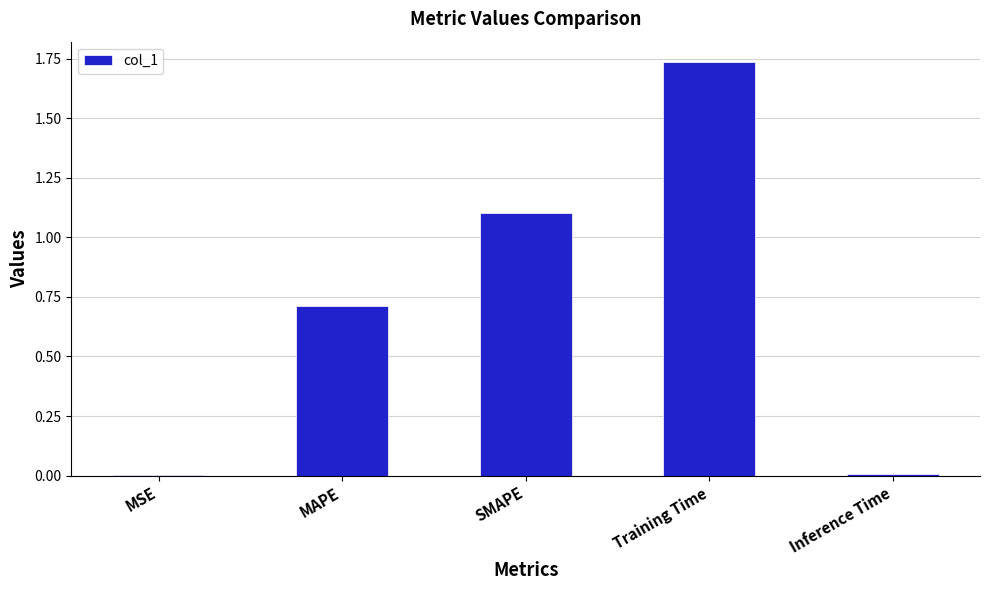

Approximately how many times larger is the value at Training Time compared to SMAPE?

1.6